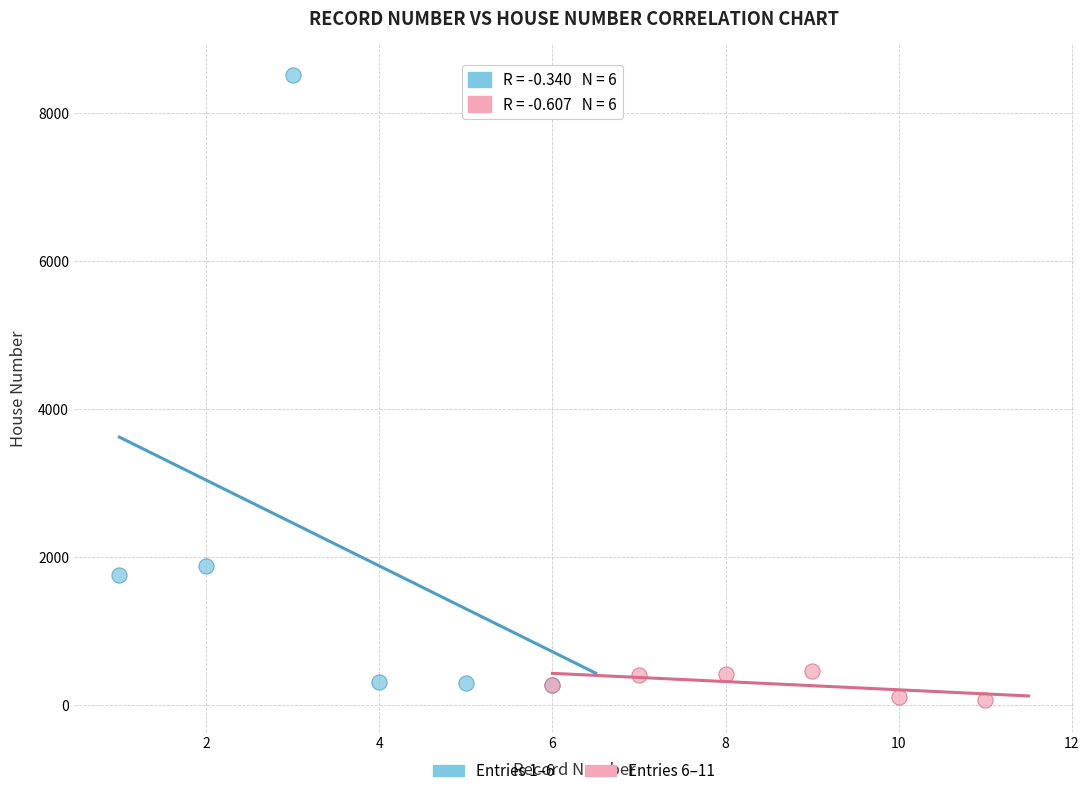

Which series has the largest Y range (max minus min)?

Entries 1–6